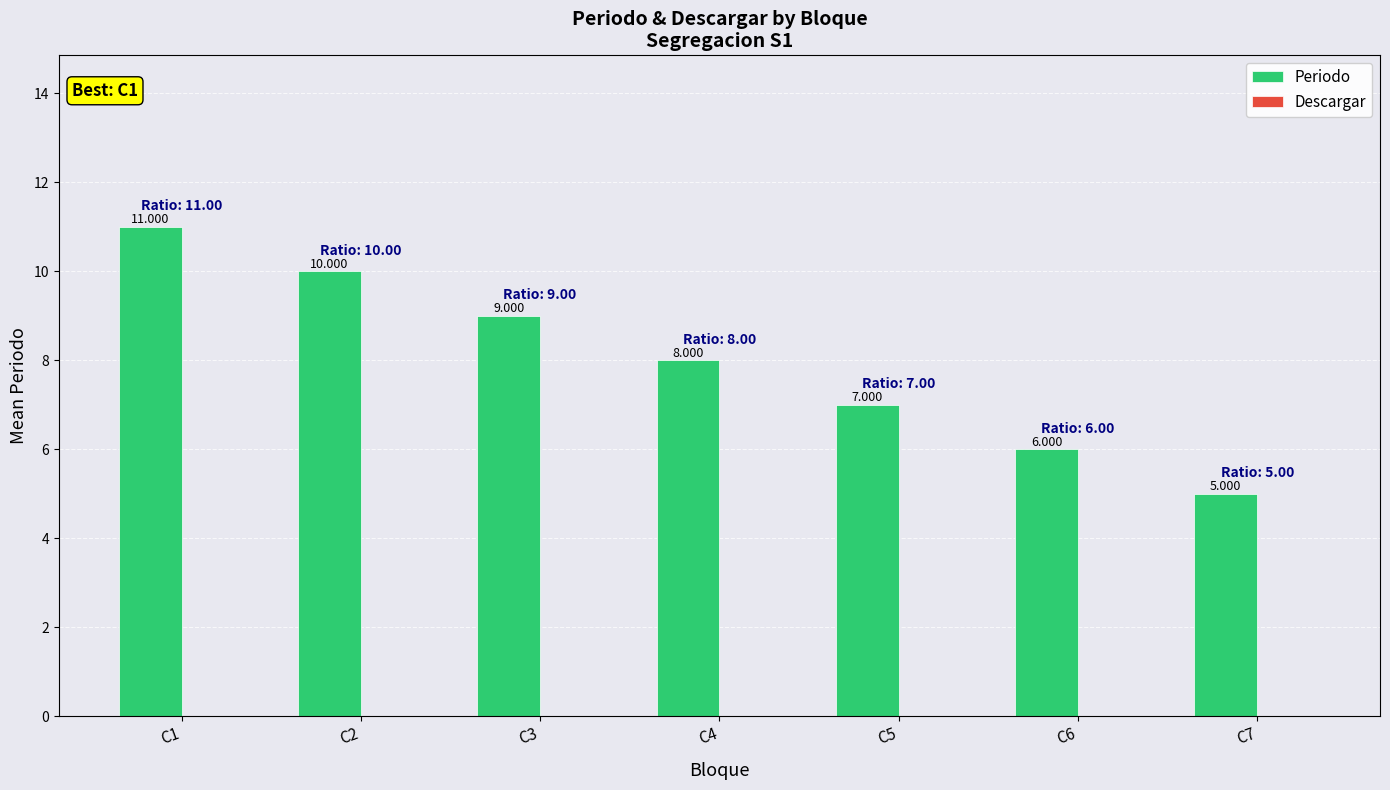

Reading left to right, list all the values displayed in this chart.

Periodo: C1=11	C2=10	C3=9	C4=8	C5=7	C6=6	C7=5
Descargar: C1=0	C2=0	C3=0	C4=0	C5=0	C6=0	C7=0